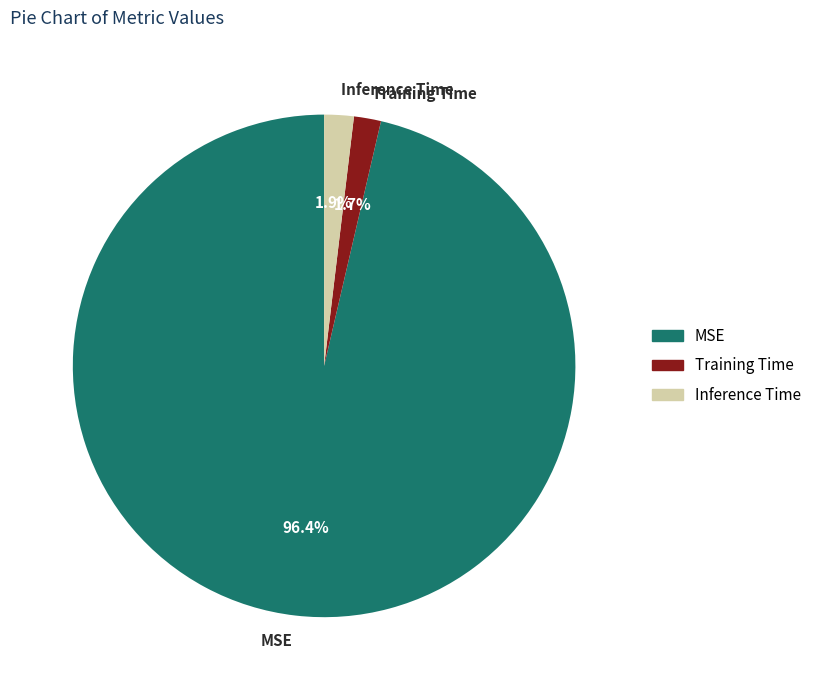

To the nearest percent, what is the difference between the MSE and Training Time slice percentages?

95%